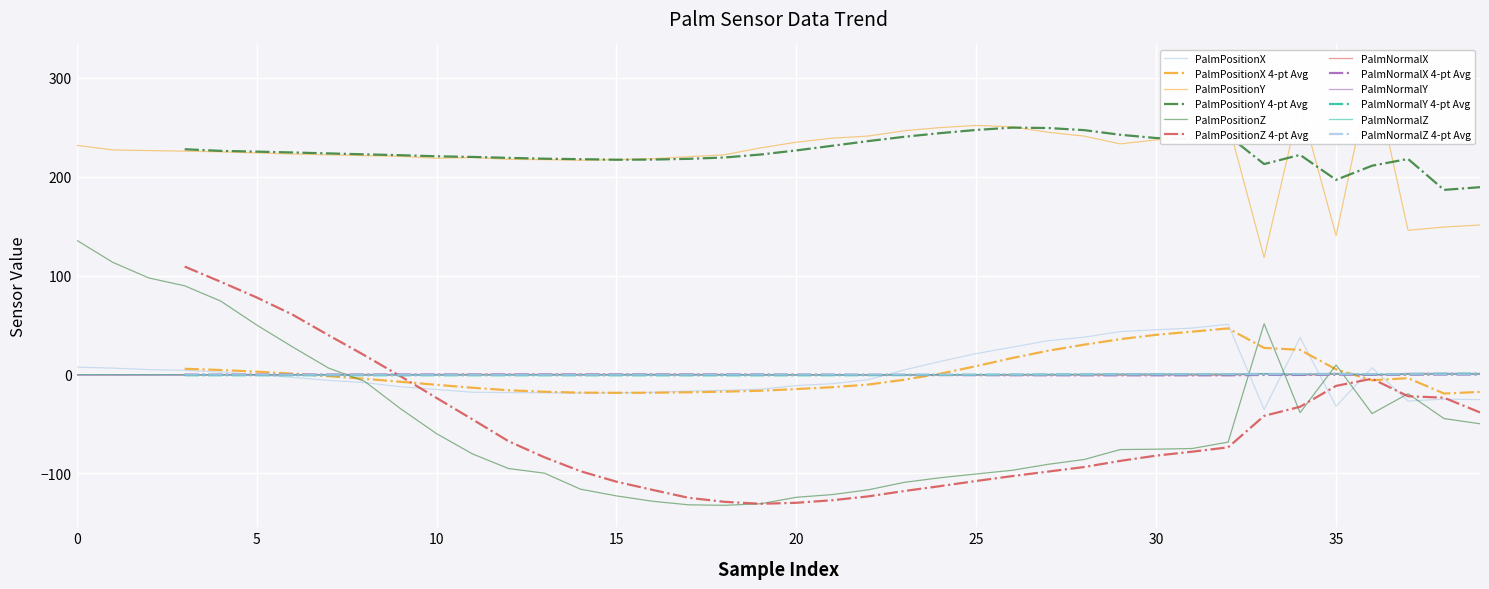

Which category has the highest value in the PalmNormalY series?

38